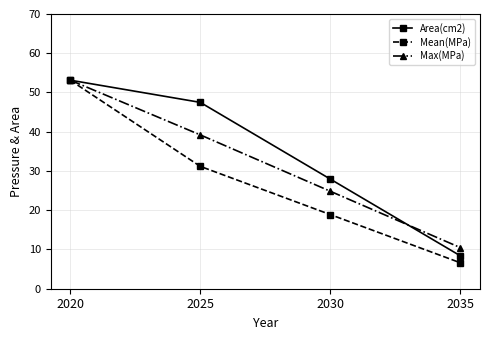

What is the average value of the Max(MPa) series?

31.9